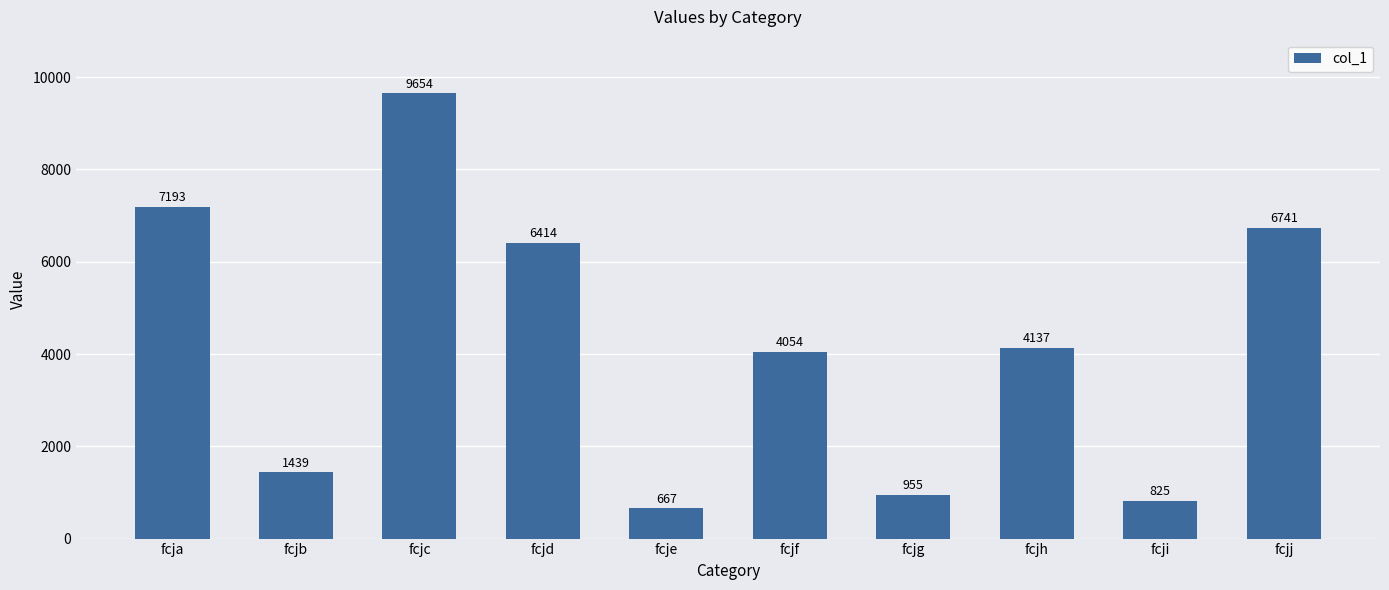

Are the bars grouped side by side (vs. stacked)?

No